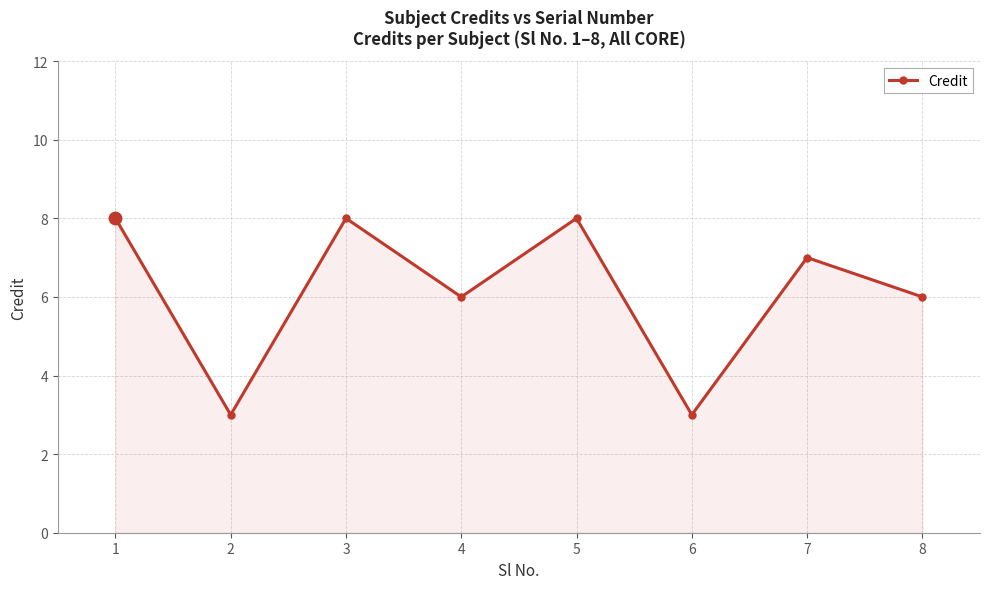

Between 4 and 6, which is larger?

4